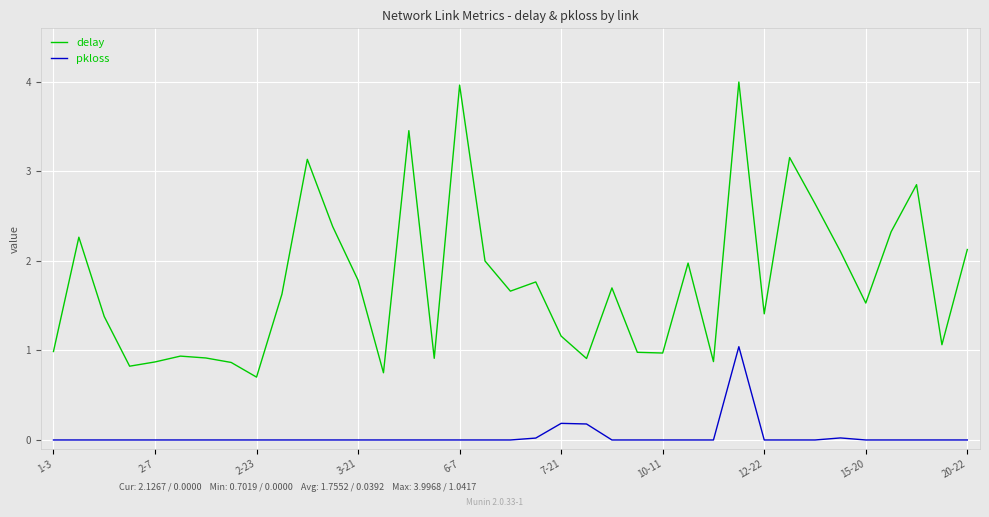

What is the maximum value shown in the chart?

4.0